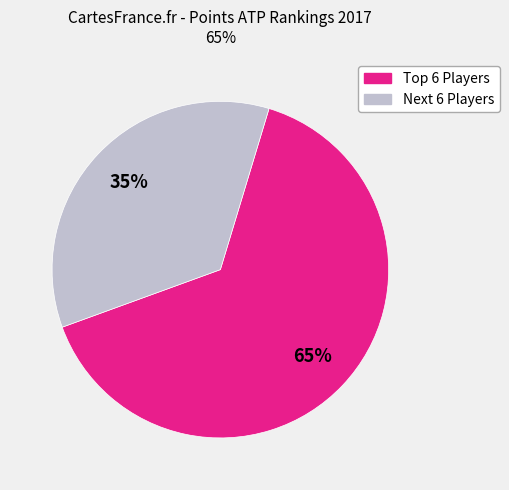

To the nearest percent, what is the difference between the largest and smallest slice percentages?

30%